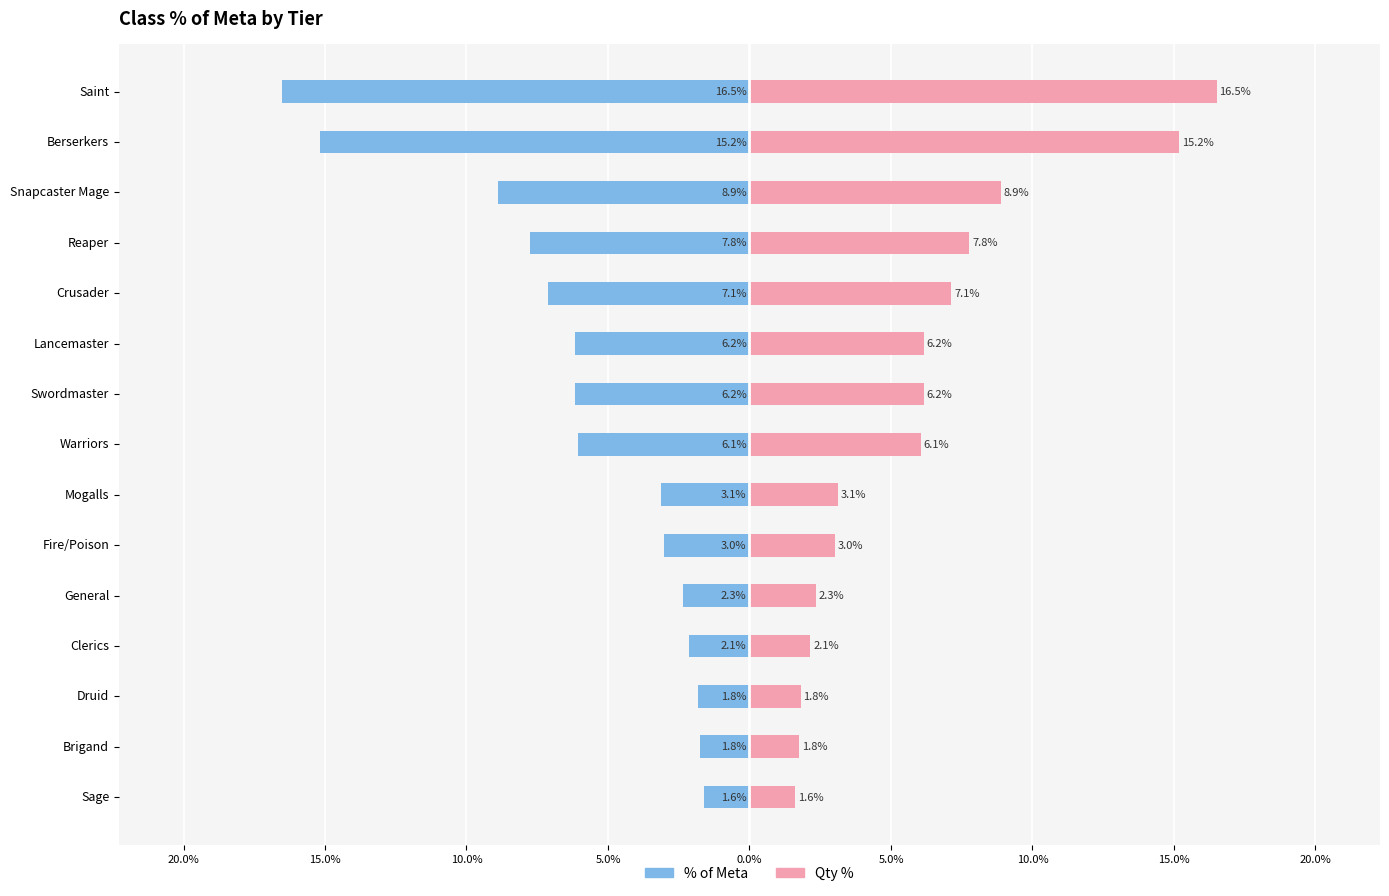

How many bars are there in total?

30